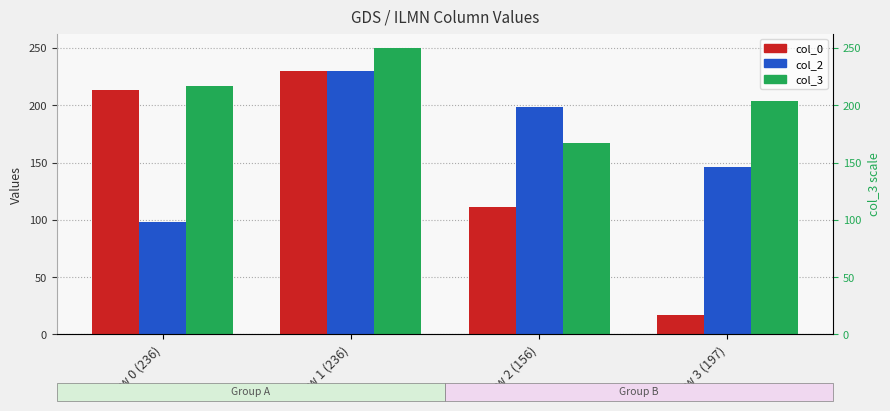

Between Row 1 (236) and Row 2 (156), which series saw the biggest shift?

col_0